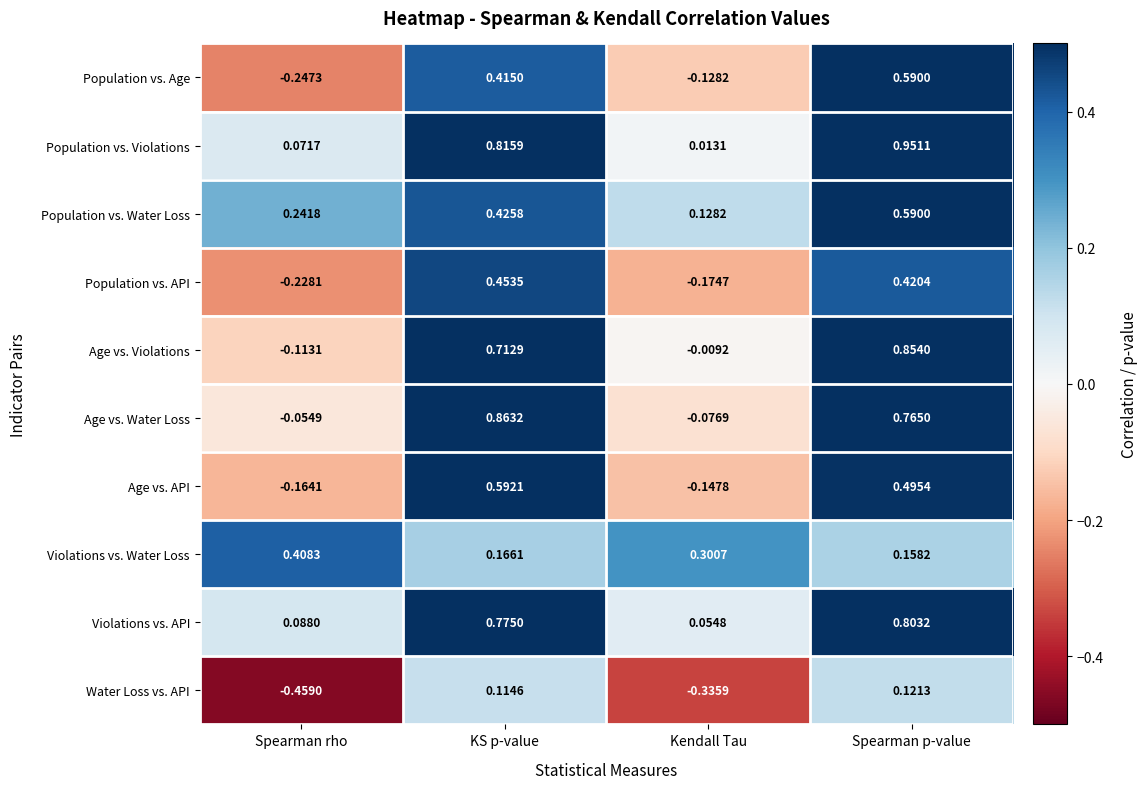

Which series has the largest total across all categories?

Population vs. Violations